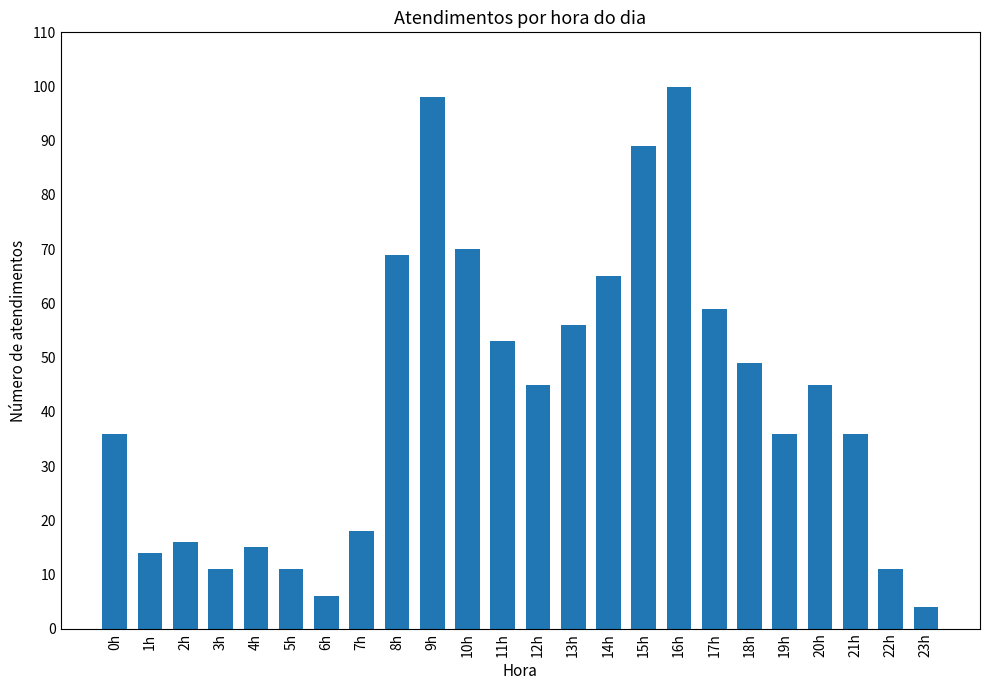

Which has a higher value, 21h or 13h?

13h